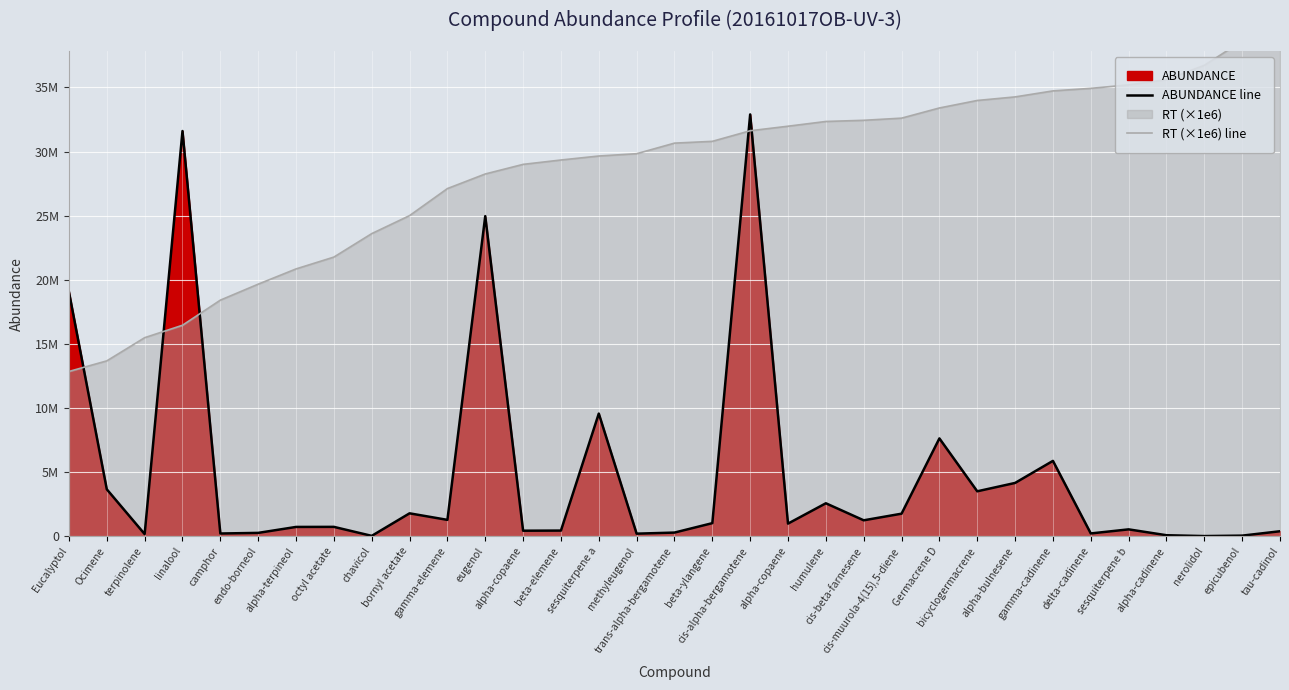

Which category has the highest value in the RT (×1e6) line series?

tau-cadinol